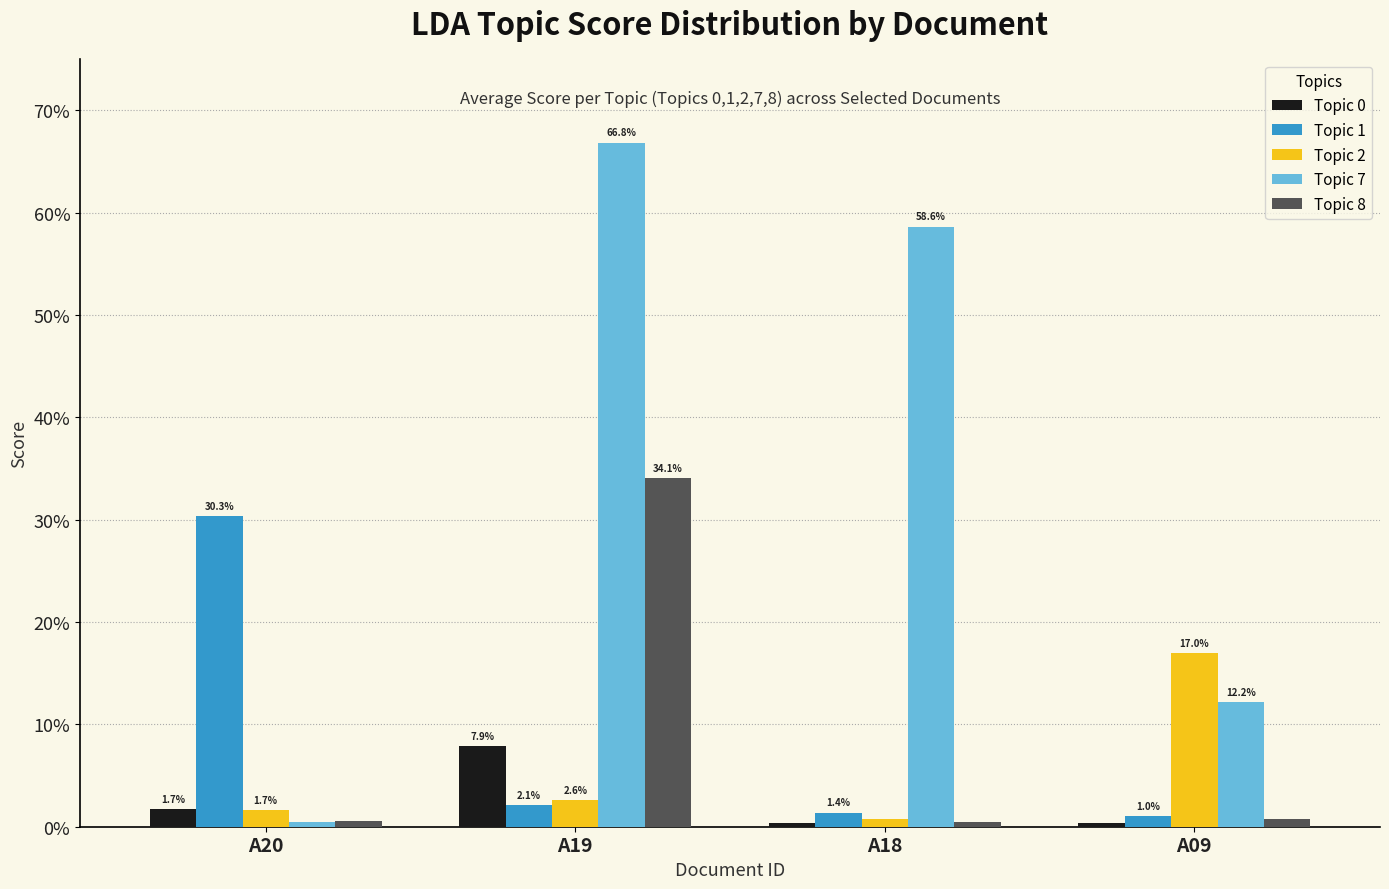

Are the bars horizontal?

No